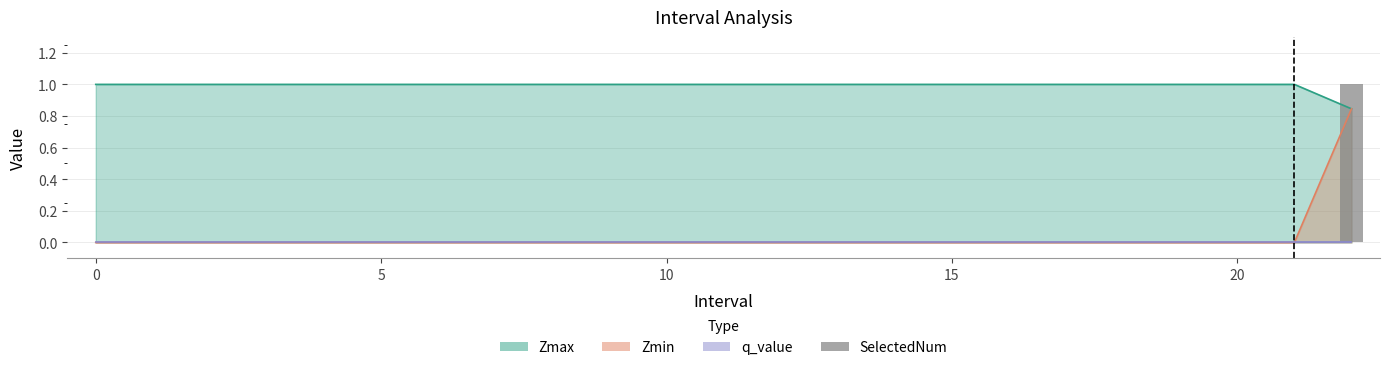

True or false: the data shows 0 at 10.

True